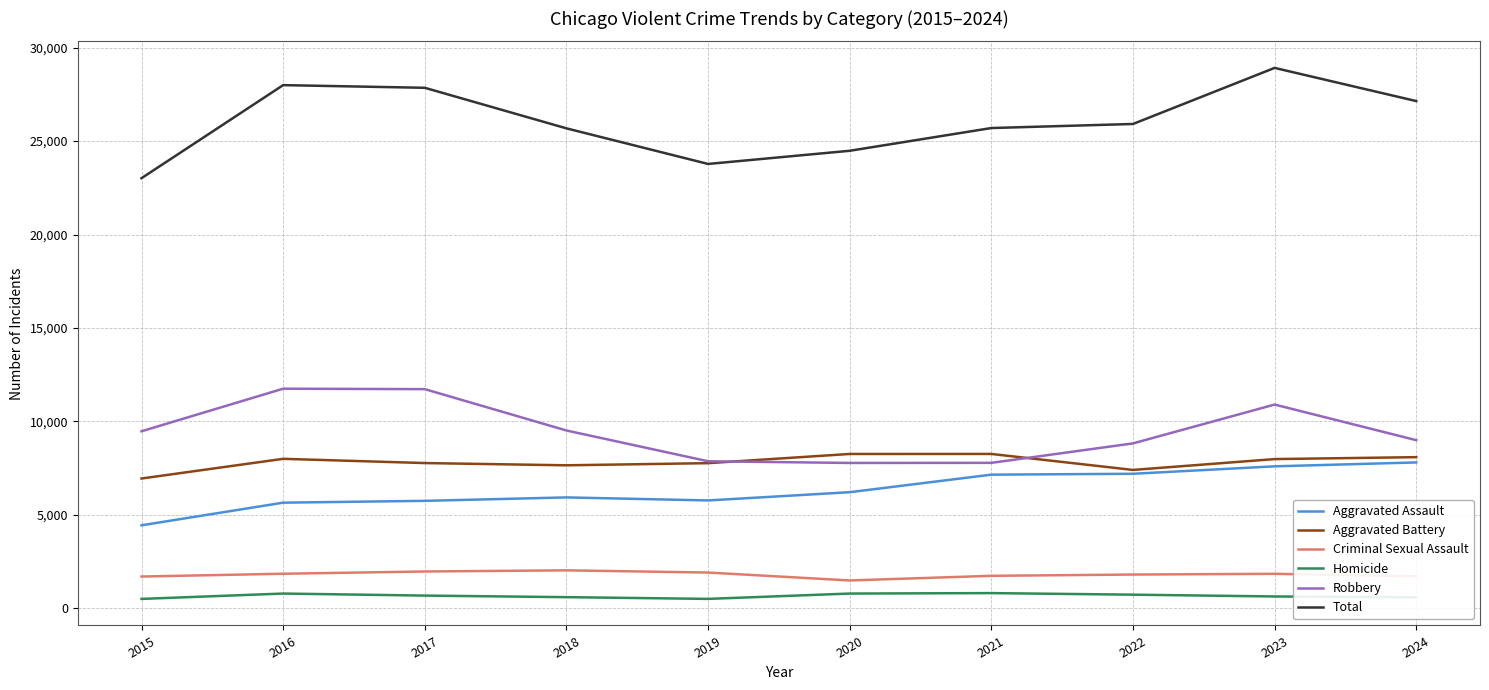

At which label does Criminal Sexual Assault first exceed 1835?

2016